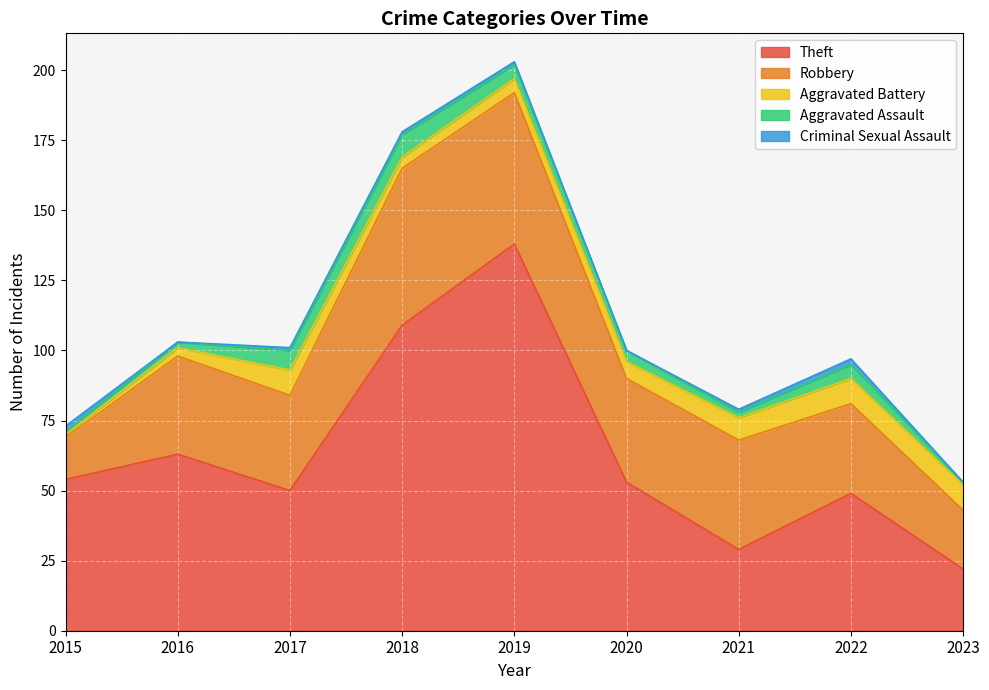

Read the Robbery value at 2022, to the nearest 10.

30